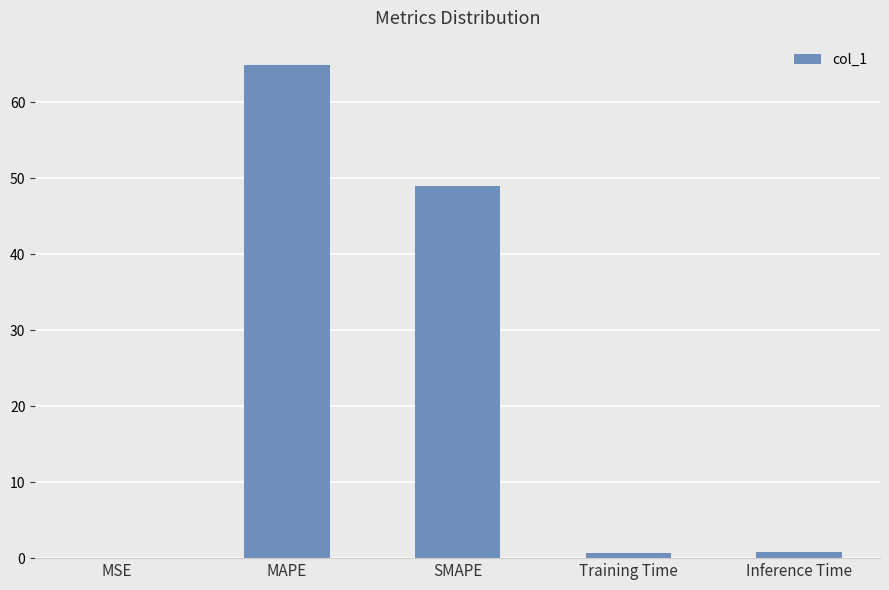

The value at SMAPE is 49.0. True or false?

True